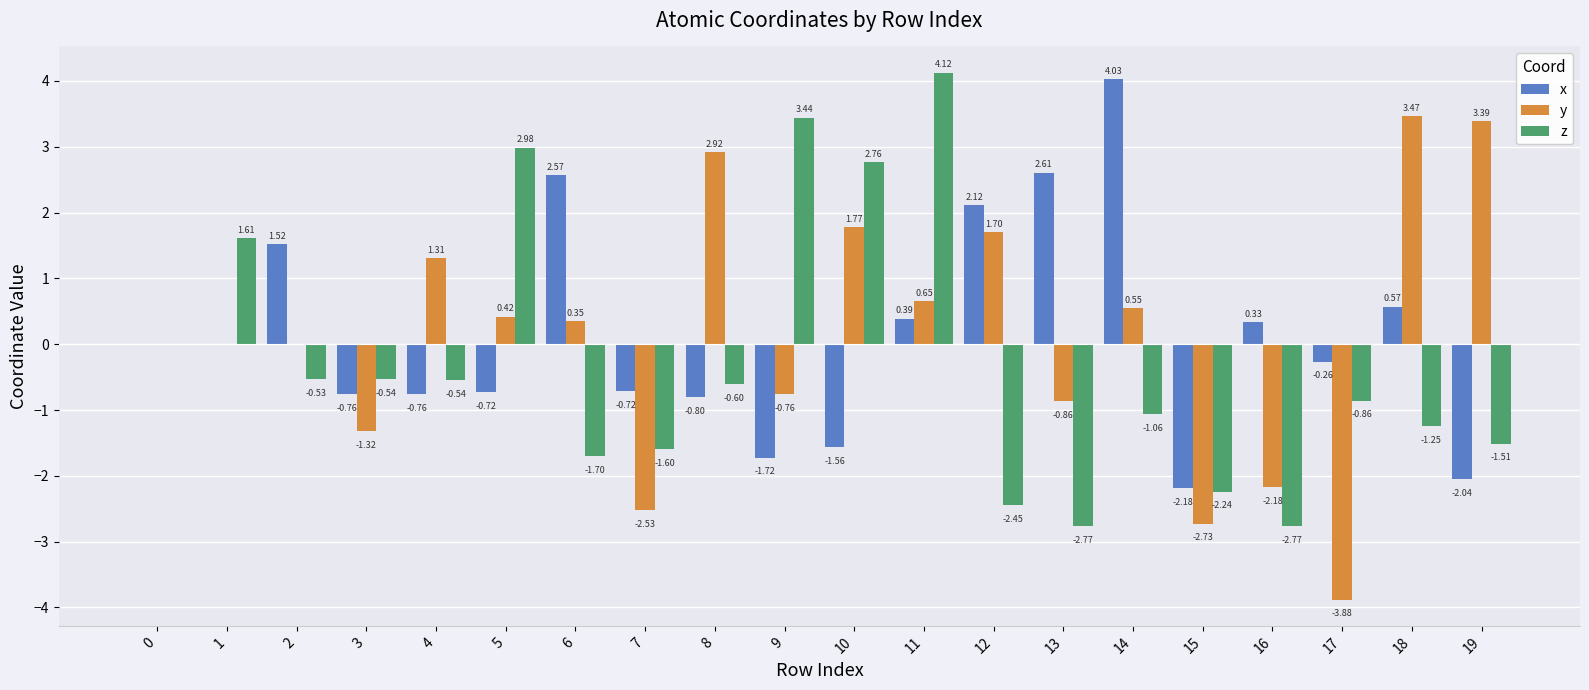

Which series has the largest total across all categories?

x